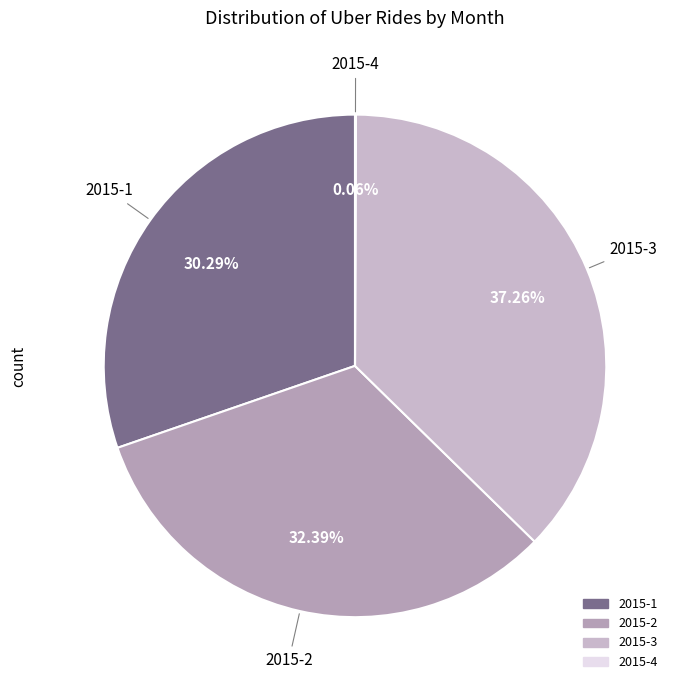

Is it true that 2015-1 is 30% of the pie?

True